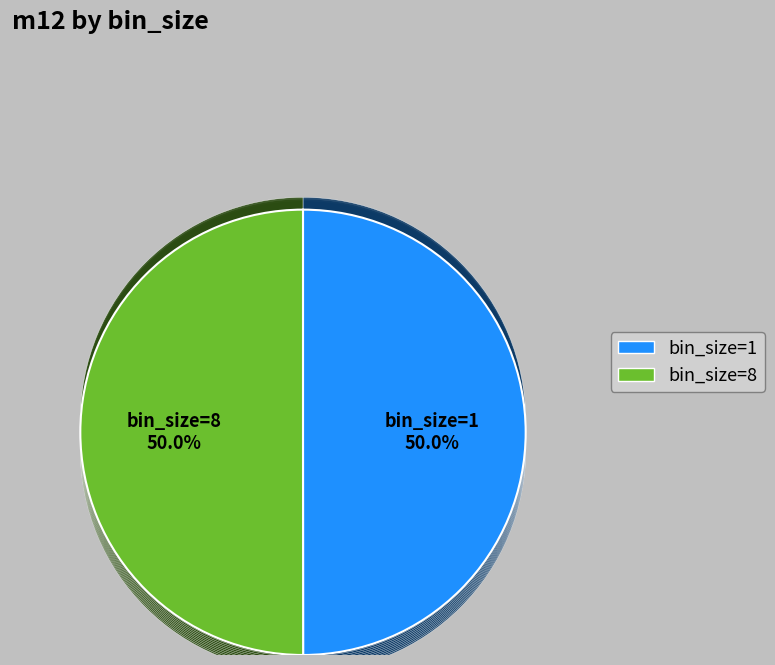

Which category has the biggest portion of the pie?

8